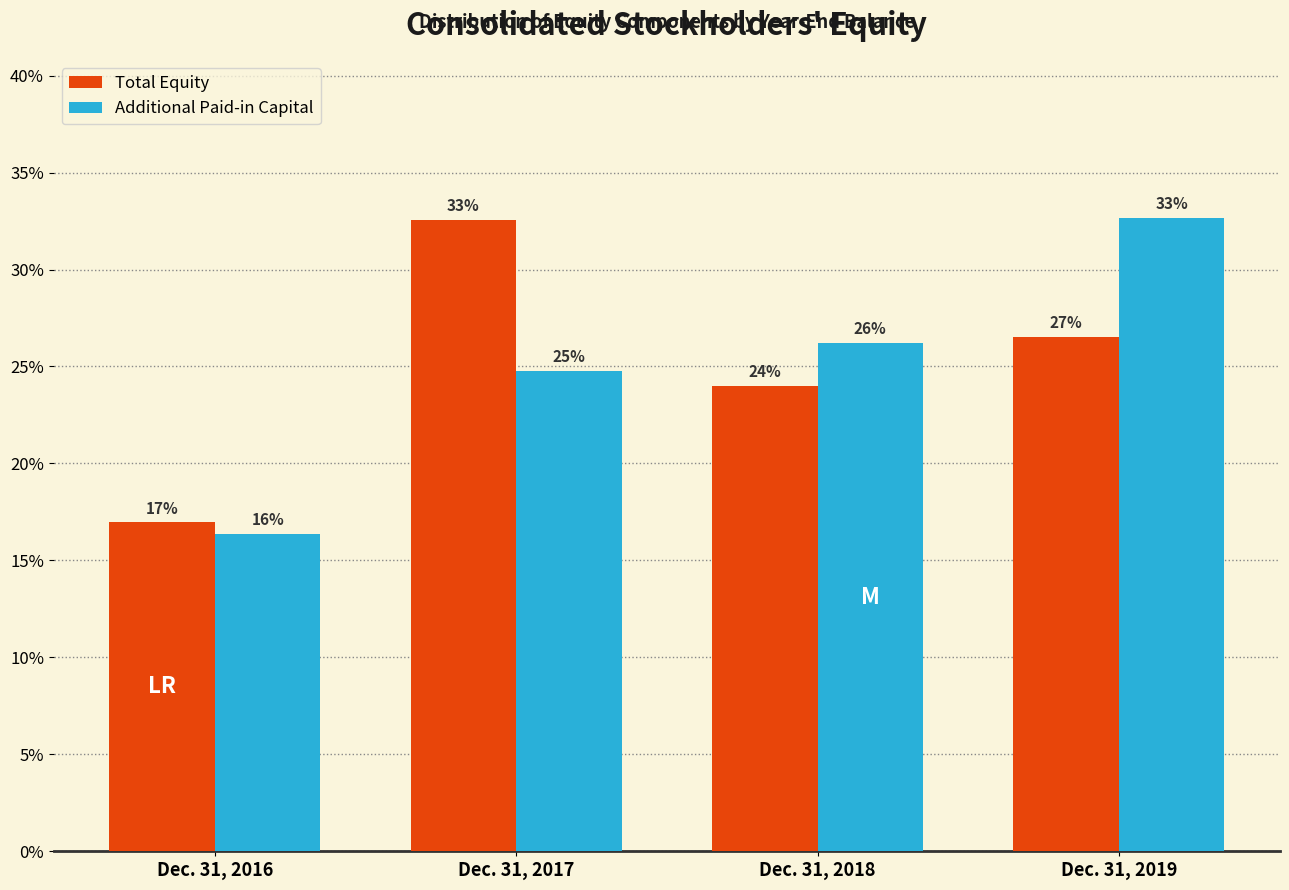

Does the chart contain stacked bars?

No